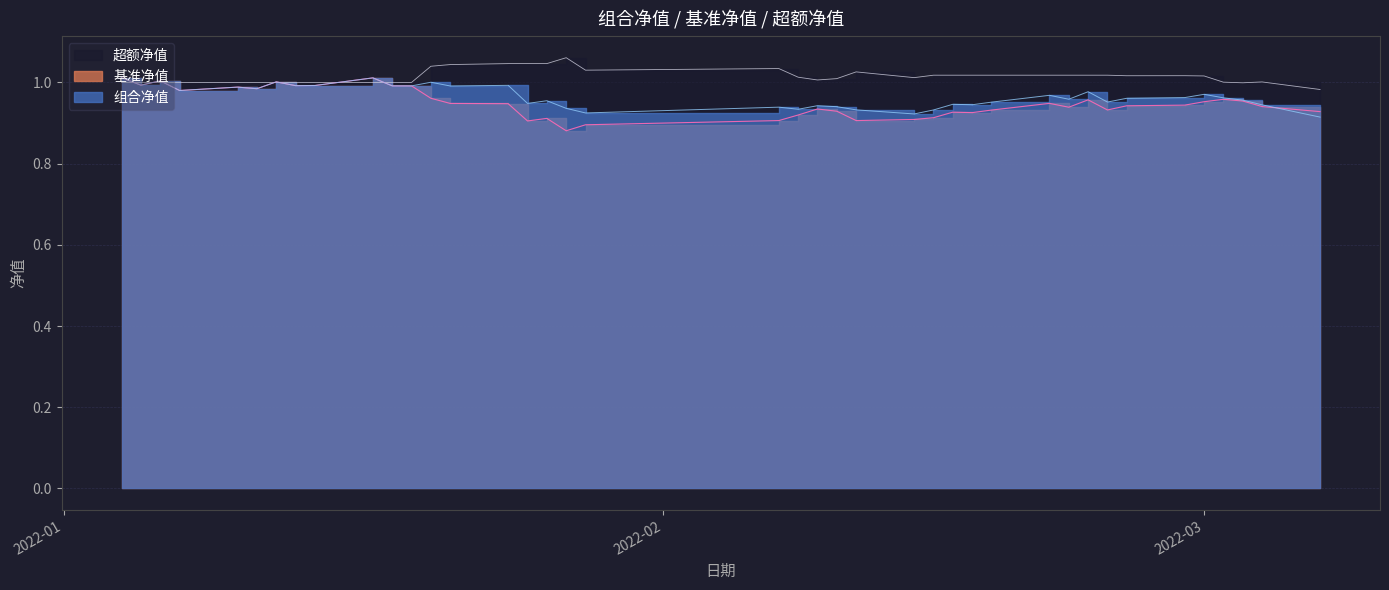

What position from the right is 2022-02-07?

21